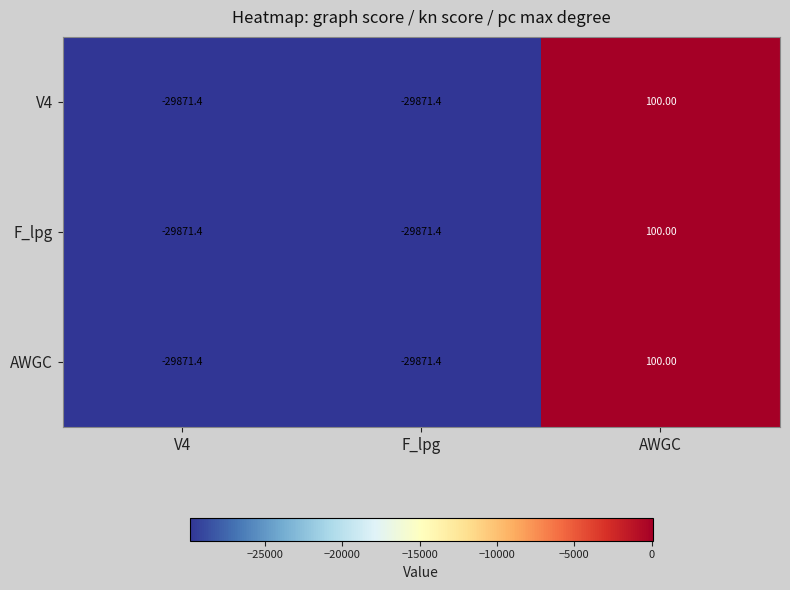

Which label corresponds to the largest value in the chart?

AWGC